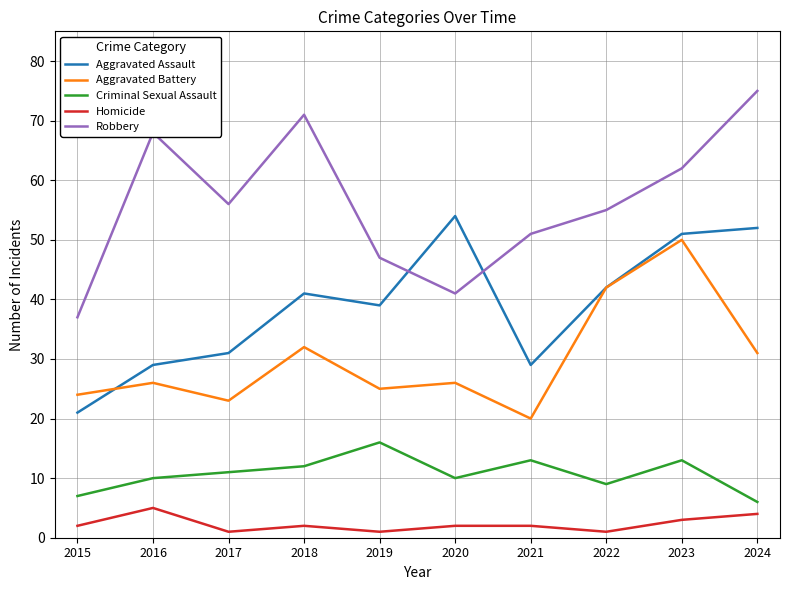

The value of Aggravated Assault at 2022 is 61. True or false?

False